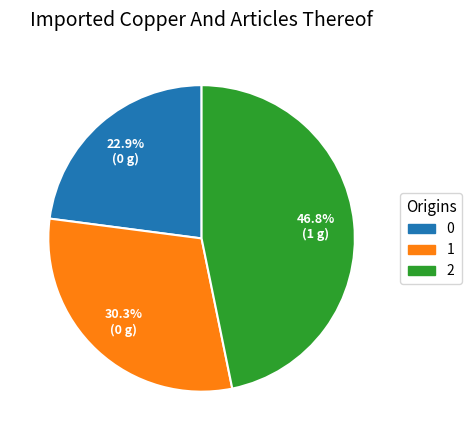

How much of the chart is everything except 0?

77.1%